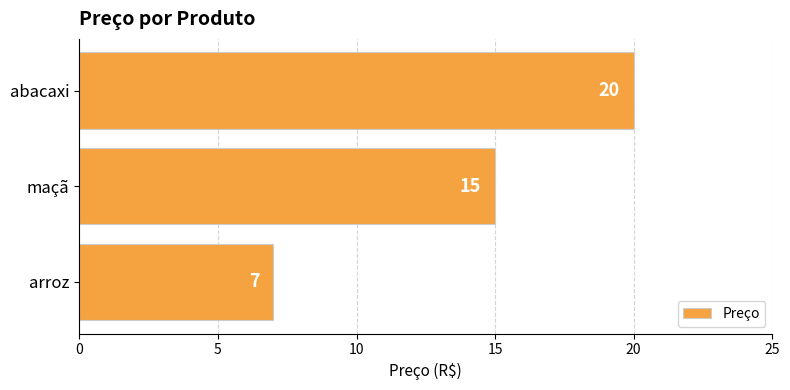

List the labels in order of value, smallest first.

arroz, maçã, abacaxi